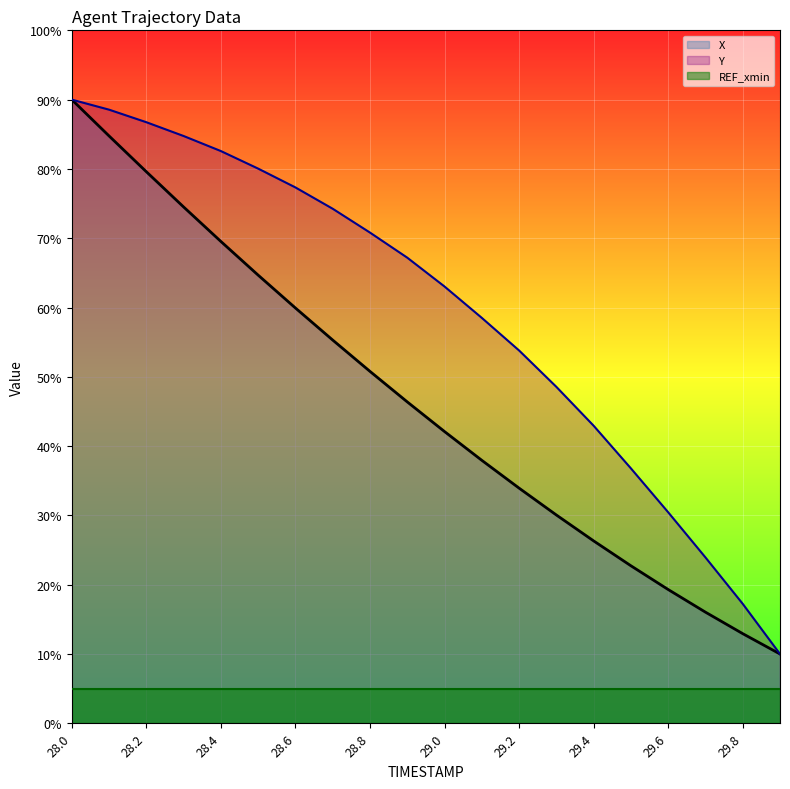

Reading right to left, transcribe all the data shown in this chart.

X: 29.9=10.0	29.8=12.9	29.7=16.0	29.6=19.3	29.5=22.7	29.4=26.3	29.3=30.1	29.2=33.9	29.1=37.9	29.0=42.1	28.9=46.4	28.8=50.8	28.7=55.3	28.6=59.9	28.5=64.7	28.4=69.5	28.3=74.5	28.2=79.6	28.1=84.8	28.0=90.0
Y: 29.9=10.0	29.8=17.2	29.7=23.9	29.6=30.5	29.5=36.8	29.4=42.9	29.3=48.6	29.2=53.8	29.1=58.5	29.0=63.0	28.9=67.2	28.8=70.8	28.7=74.3	28.6=77.3	28.5=80.0	28.4=82.6	28.3=84.8	28.2=86.7	28.1=88.6	28.0=90.0